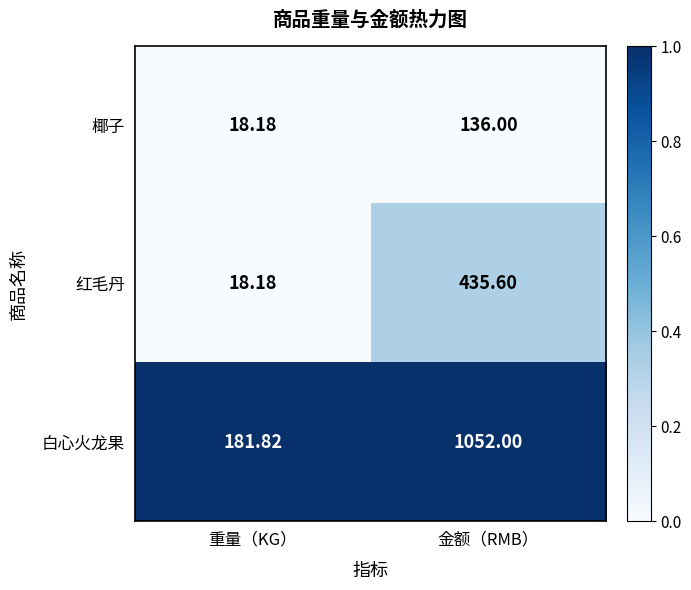

At 金额（RMB）, list the series in order from smallest to largest.

椰子, 红毛丹, 白心火龙果